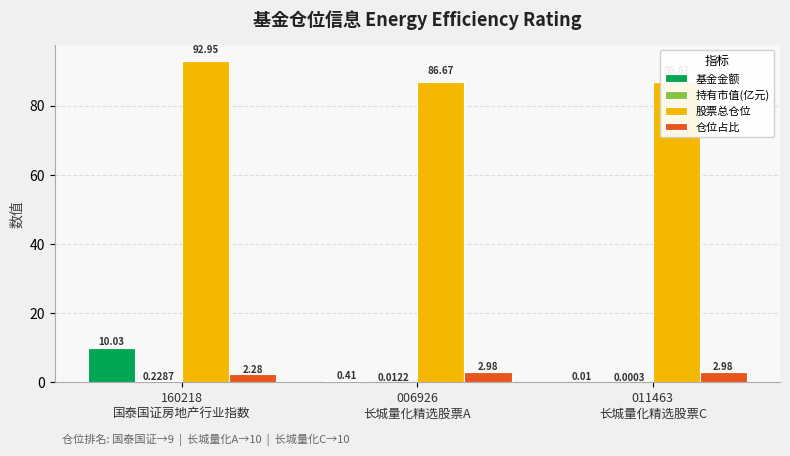

Which series has the largest total across all categories?

股票总仓位